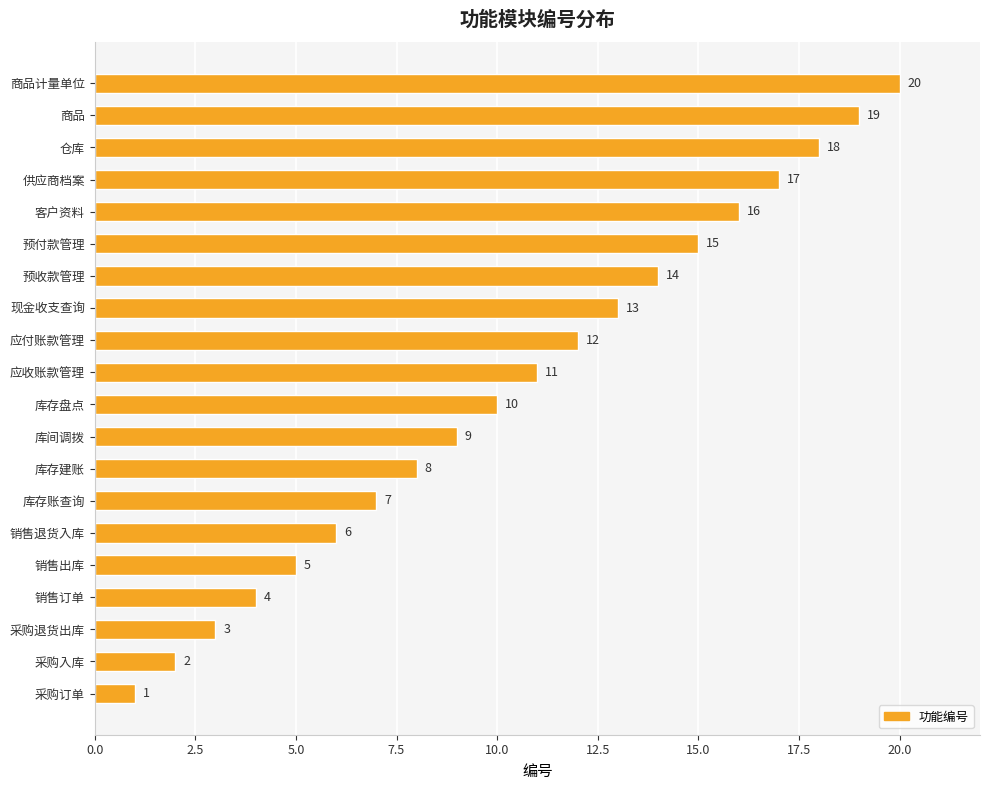

At which label is the value closest to 10?

库存盘点